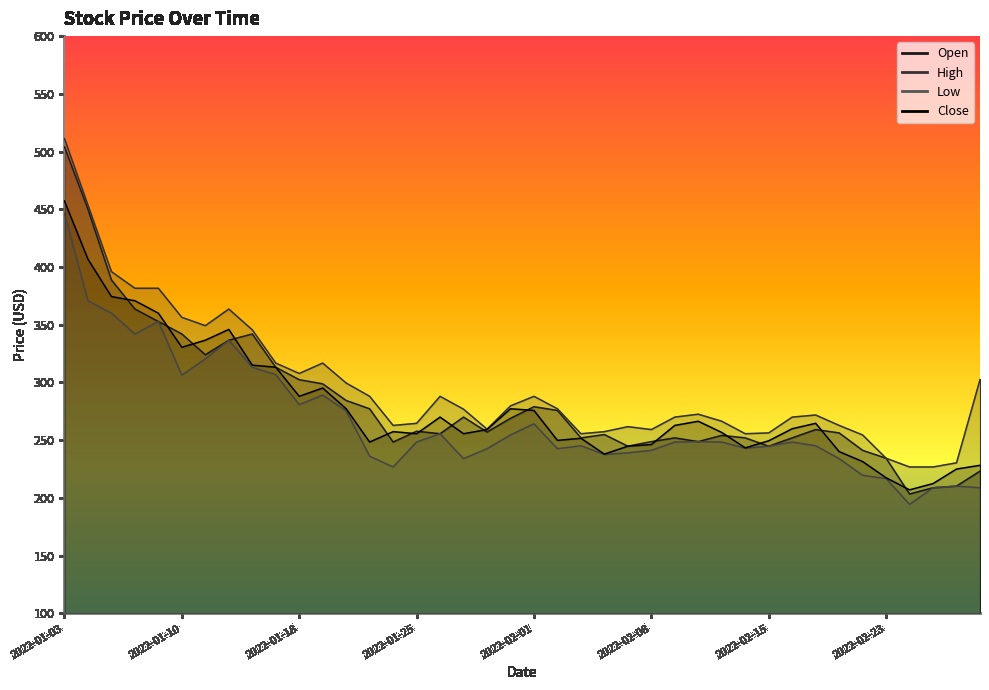

At which category does Low reach its first local valley?

2022-01-06